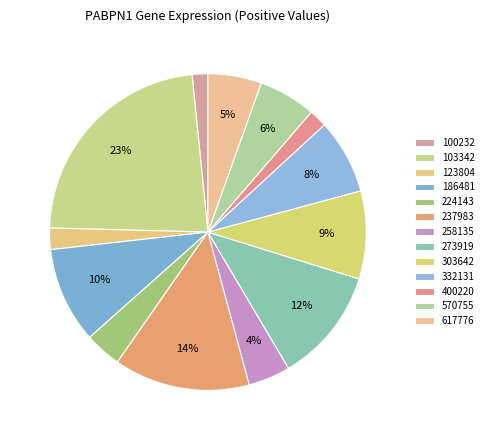

How many segments does this pie chart have?

13